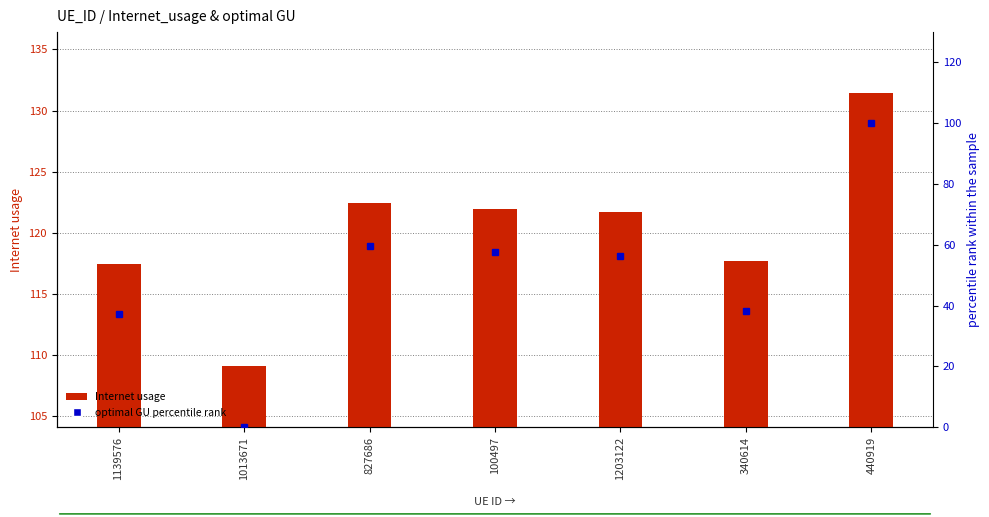

How many values in the optimal GU (percentile) series are below 56?

3